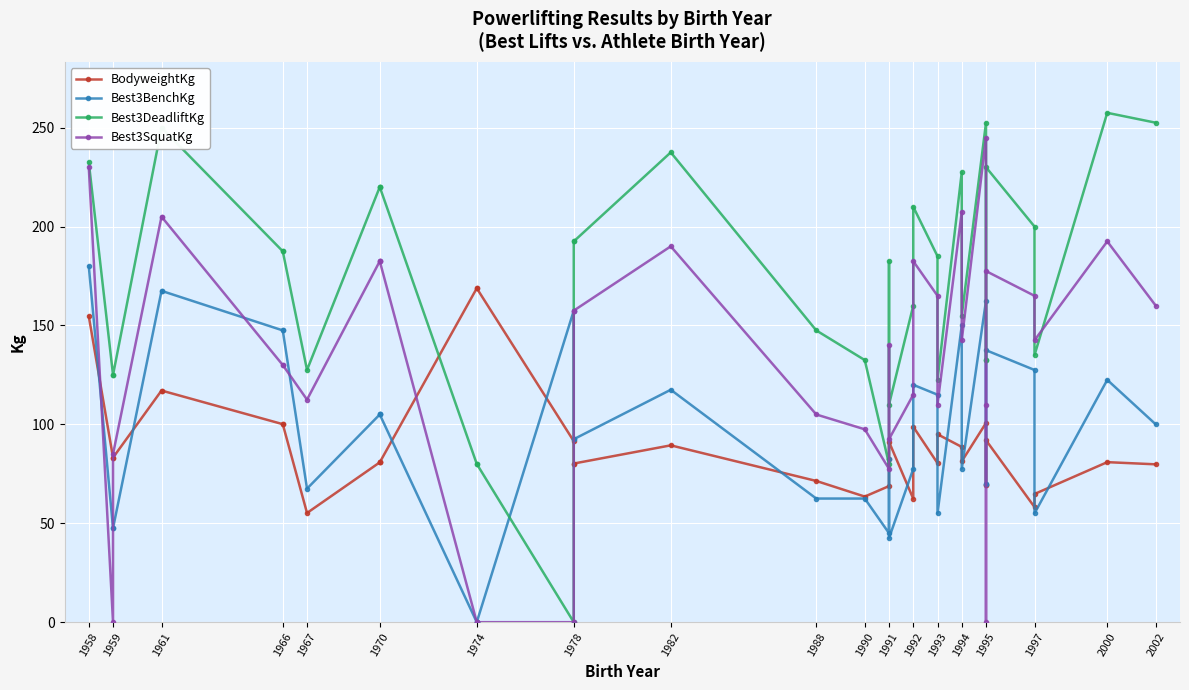

What is the sum of all Best3BenchKg values?

3482.5